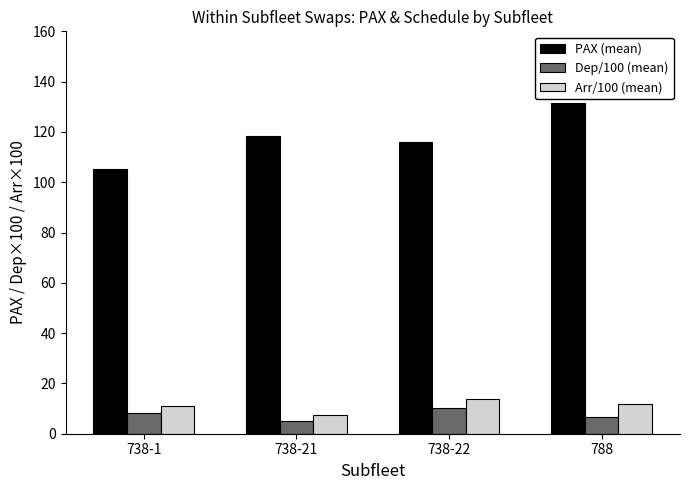

What is the value of the Dep/100 (mean) bar at the 1st from the left?

8.3